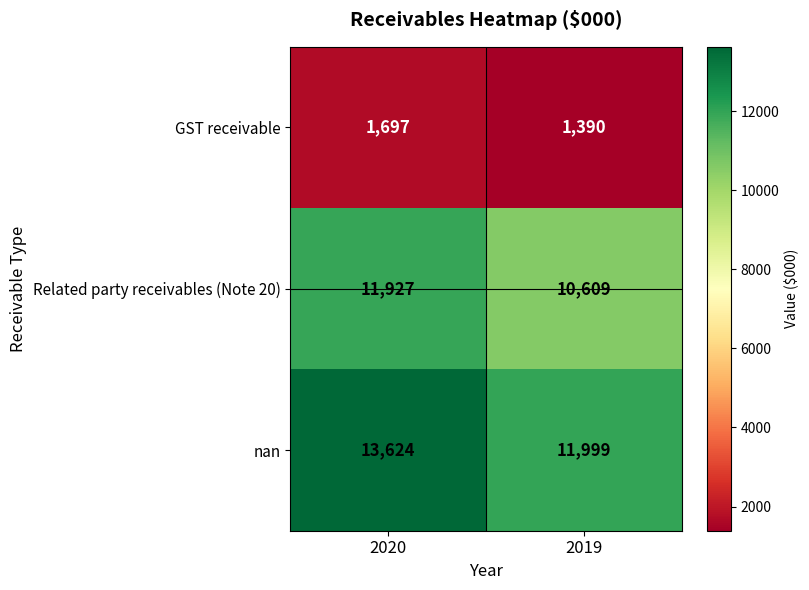

The nan series shows 7285 at 2019. True or false?

False